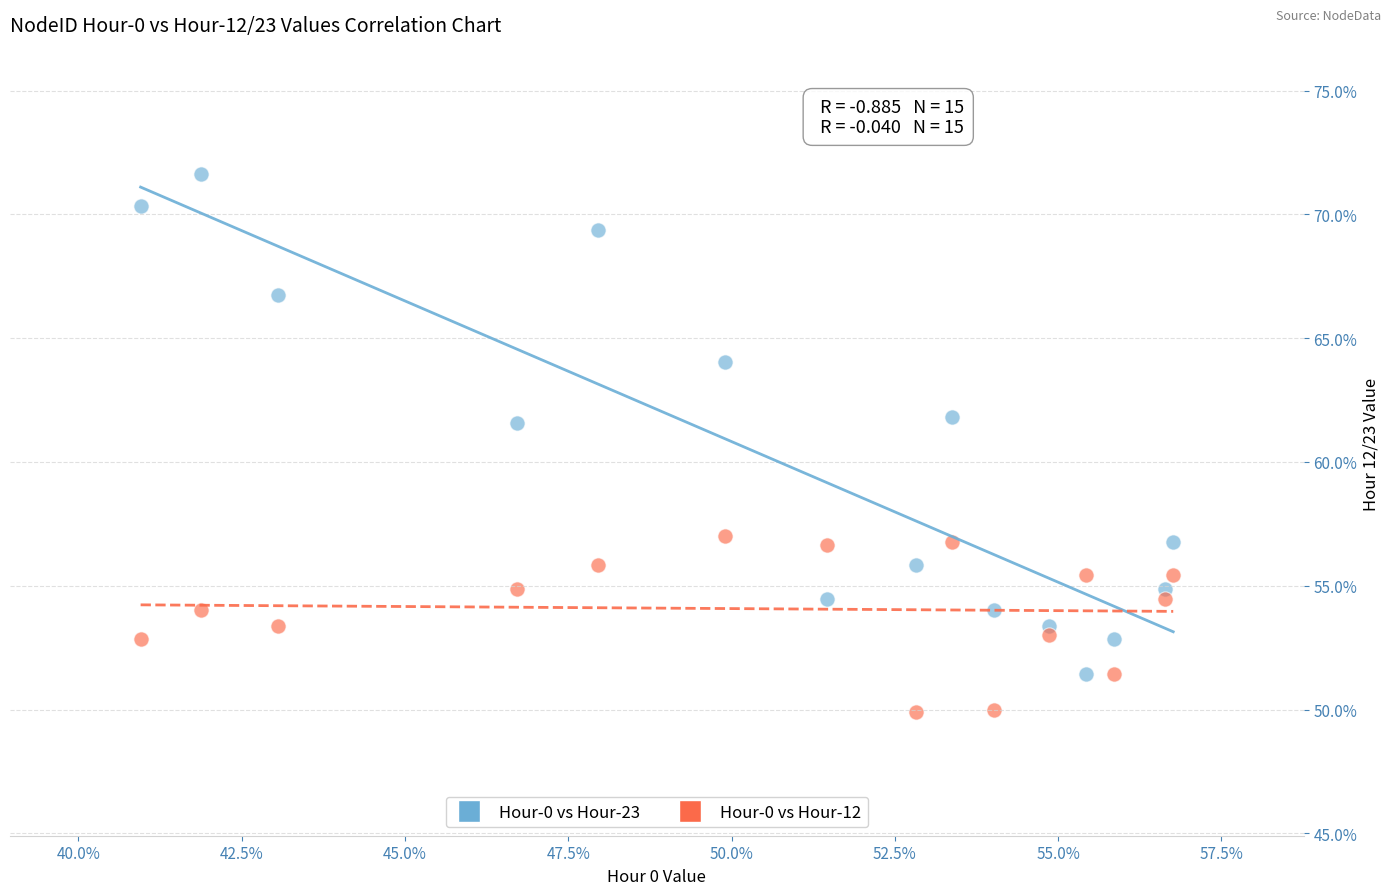

Which series has the widest spread of Y values?

Hour-0 vs Hour-23